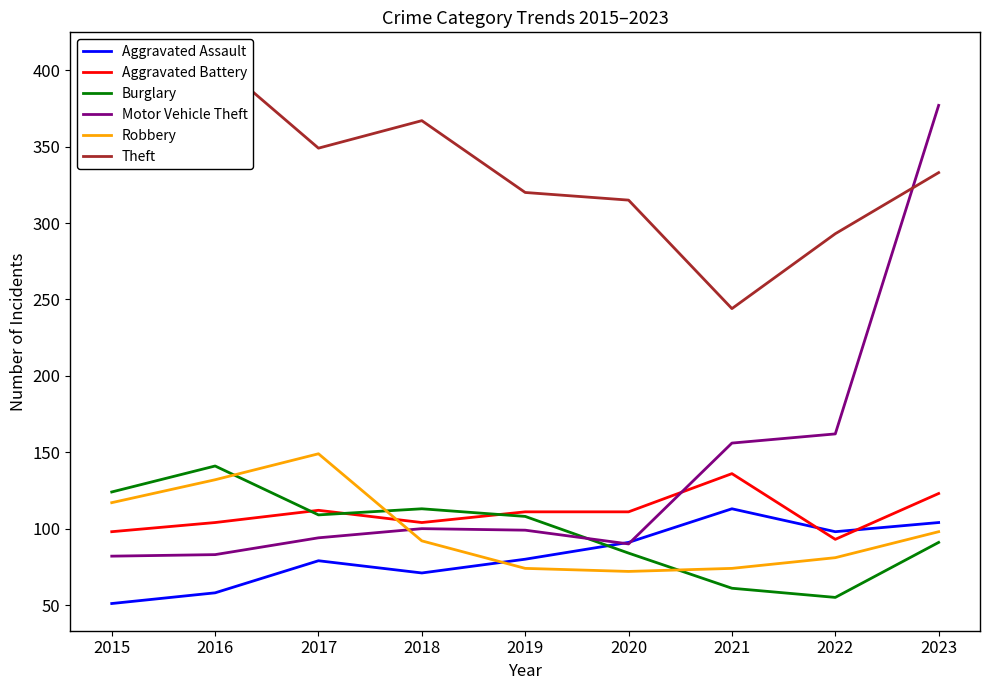

How many values in the Burglary series exceed 108?

4